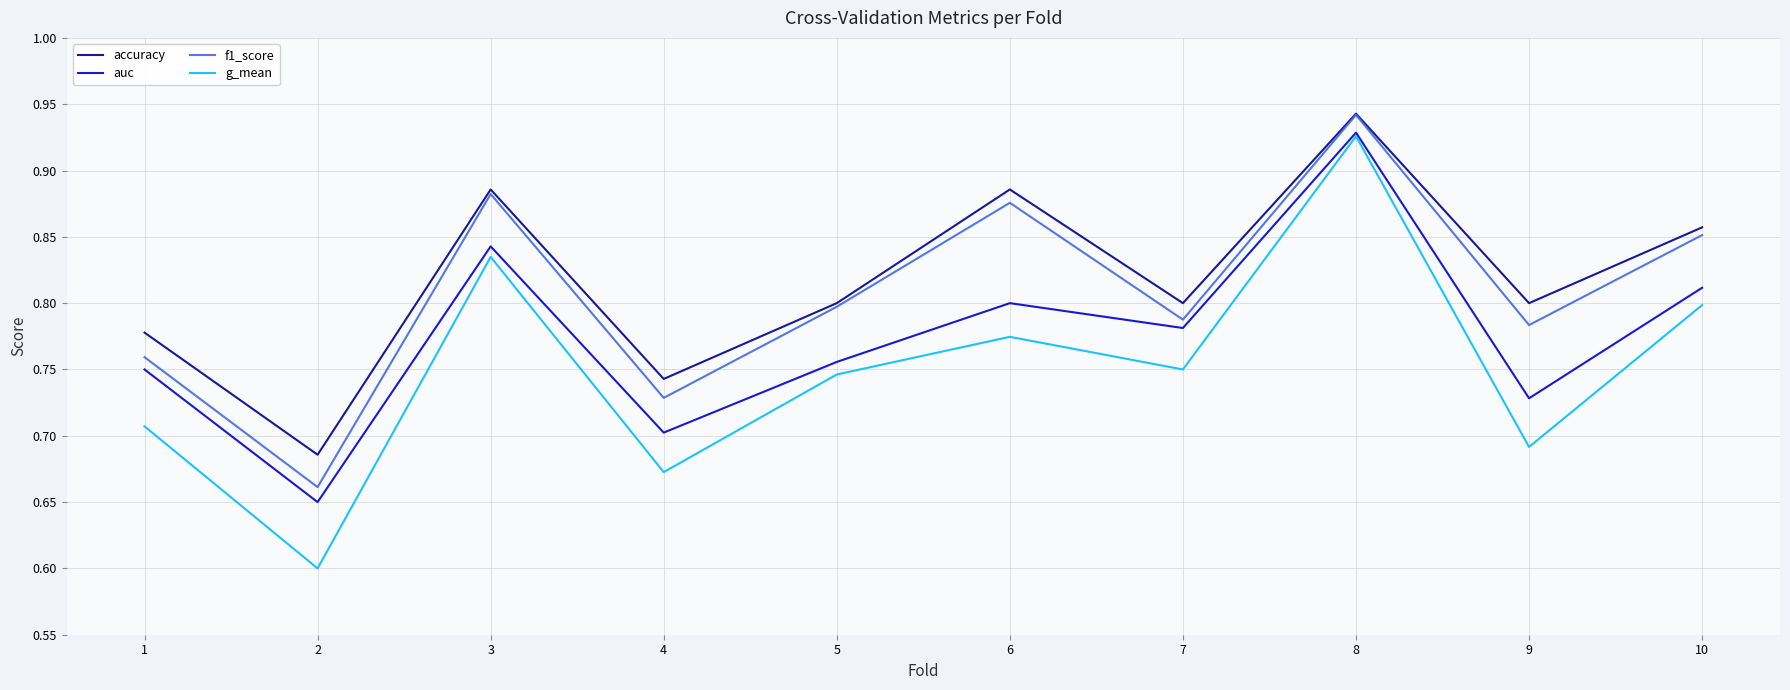

True or false: f1_score and g_mean intersect in this chart.

False